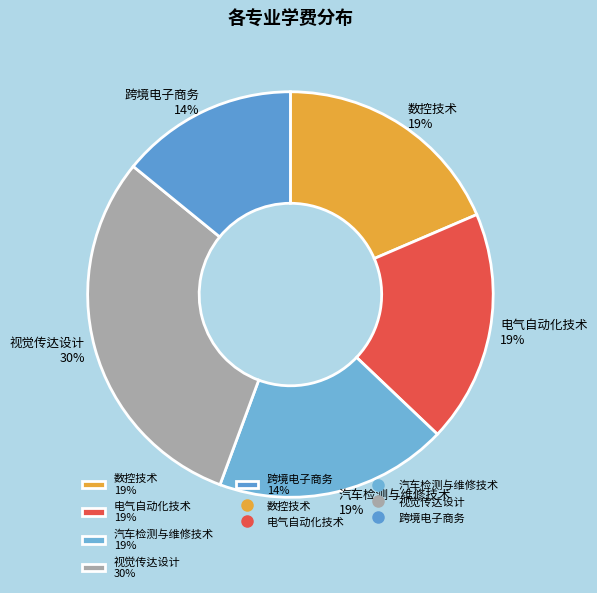

Does any single category account for the majority?

No